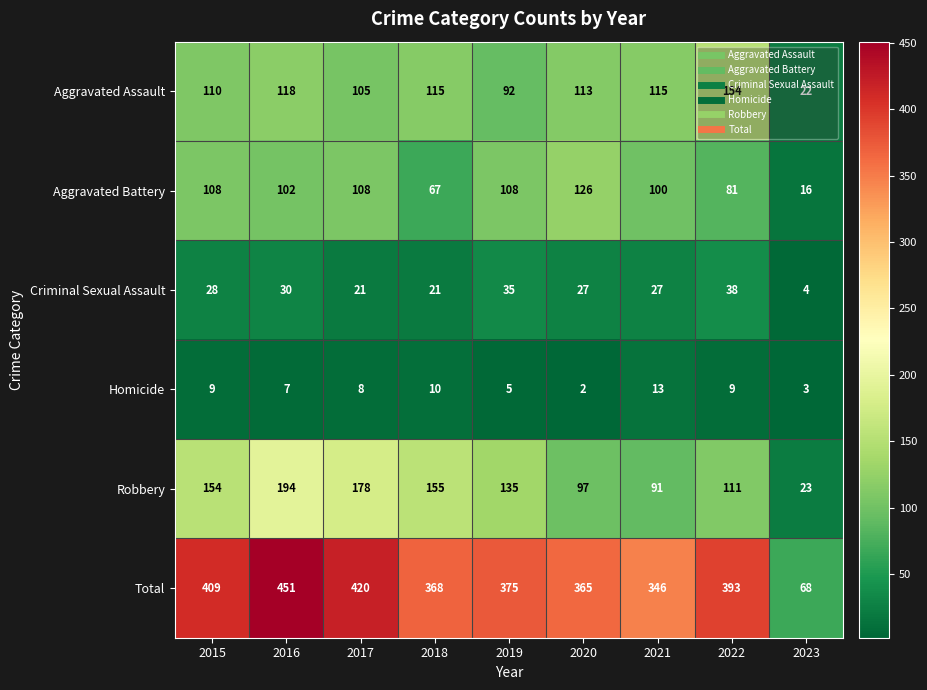

Which series has the widest spread of values?

Total